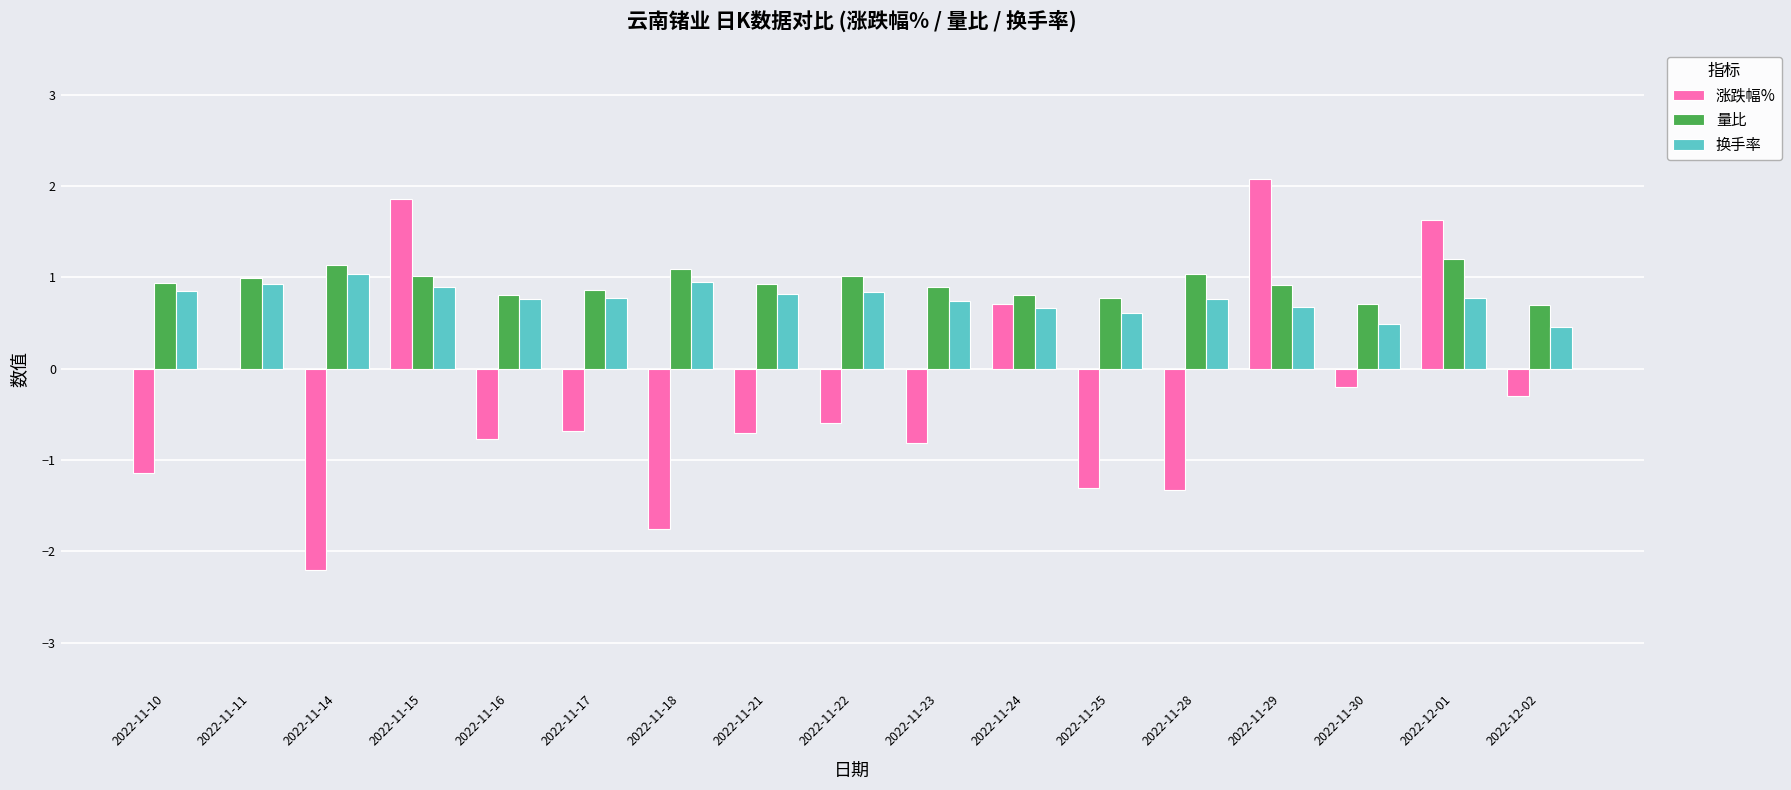

What is the sum of all 换手率 values?

13.0